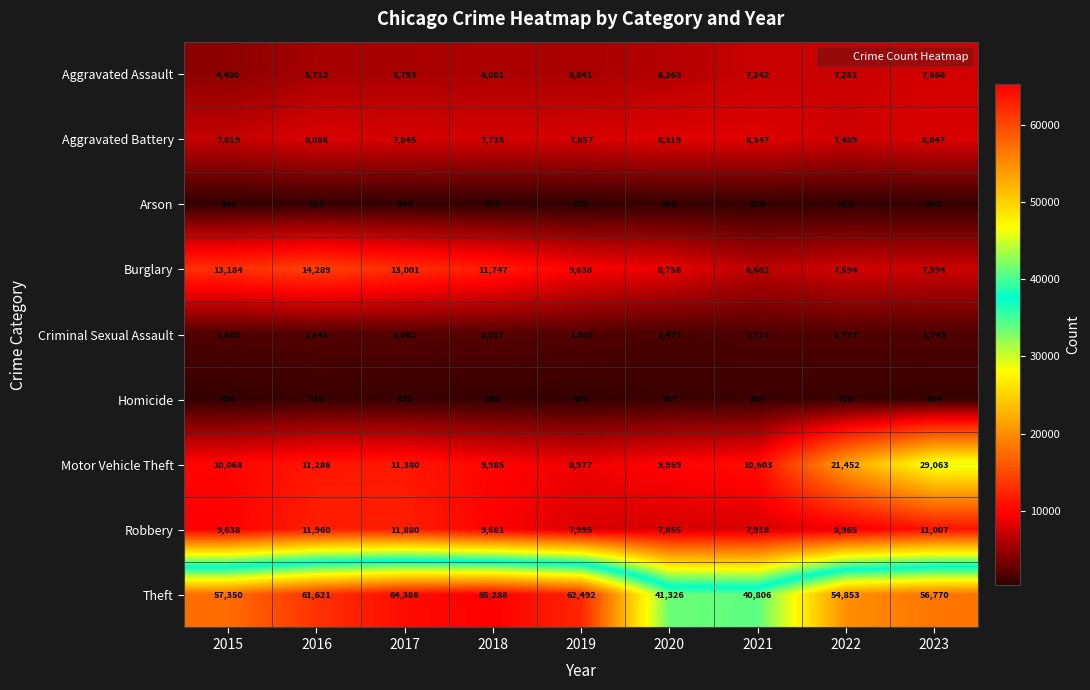

At how many categories does at least one series exceed 20997?

9